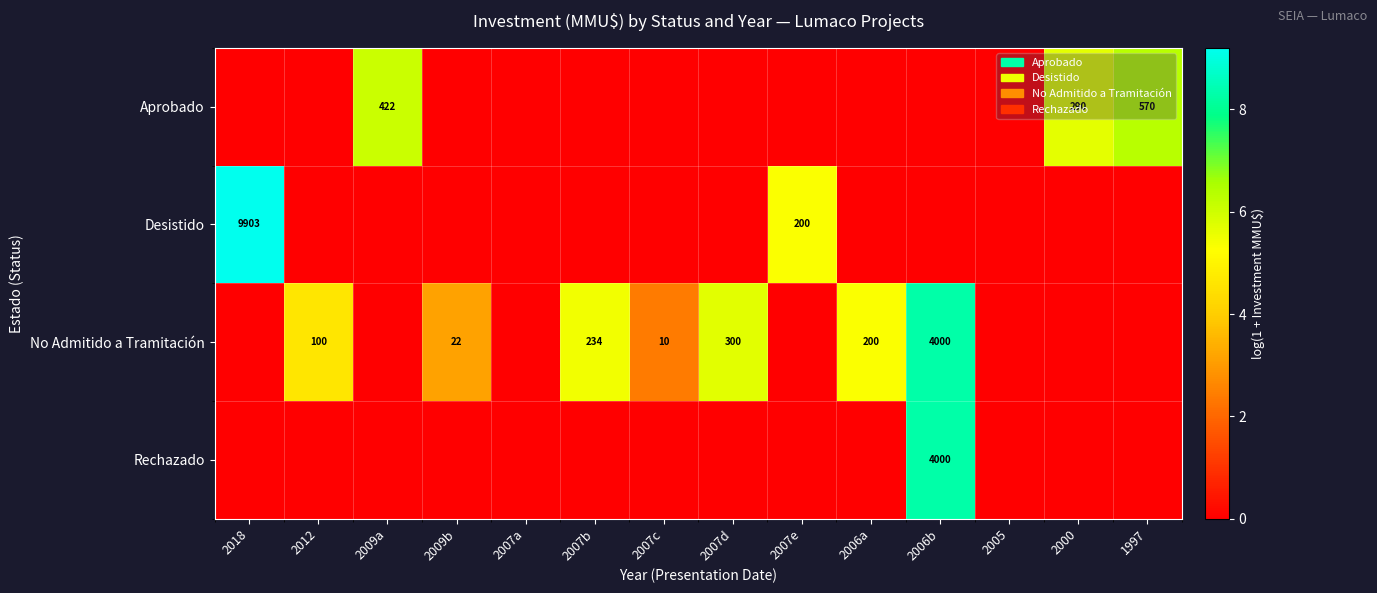

The value of No Admitido a Tramitación at 2007d is 300. True or false?

True